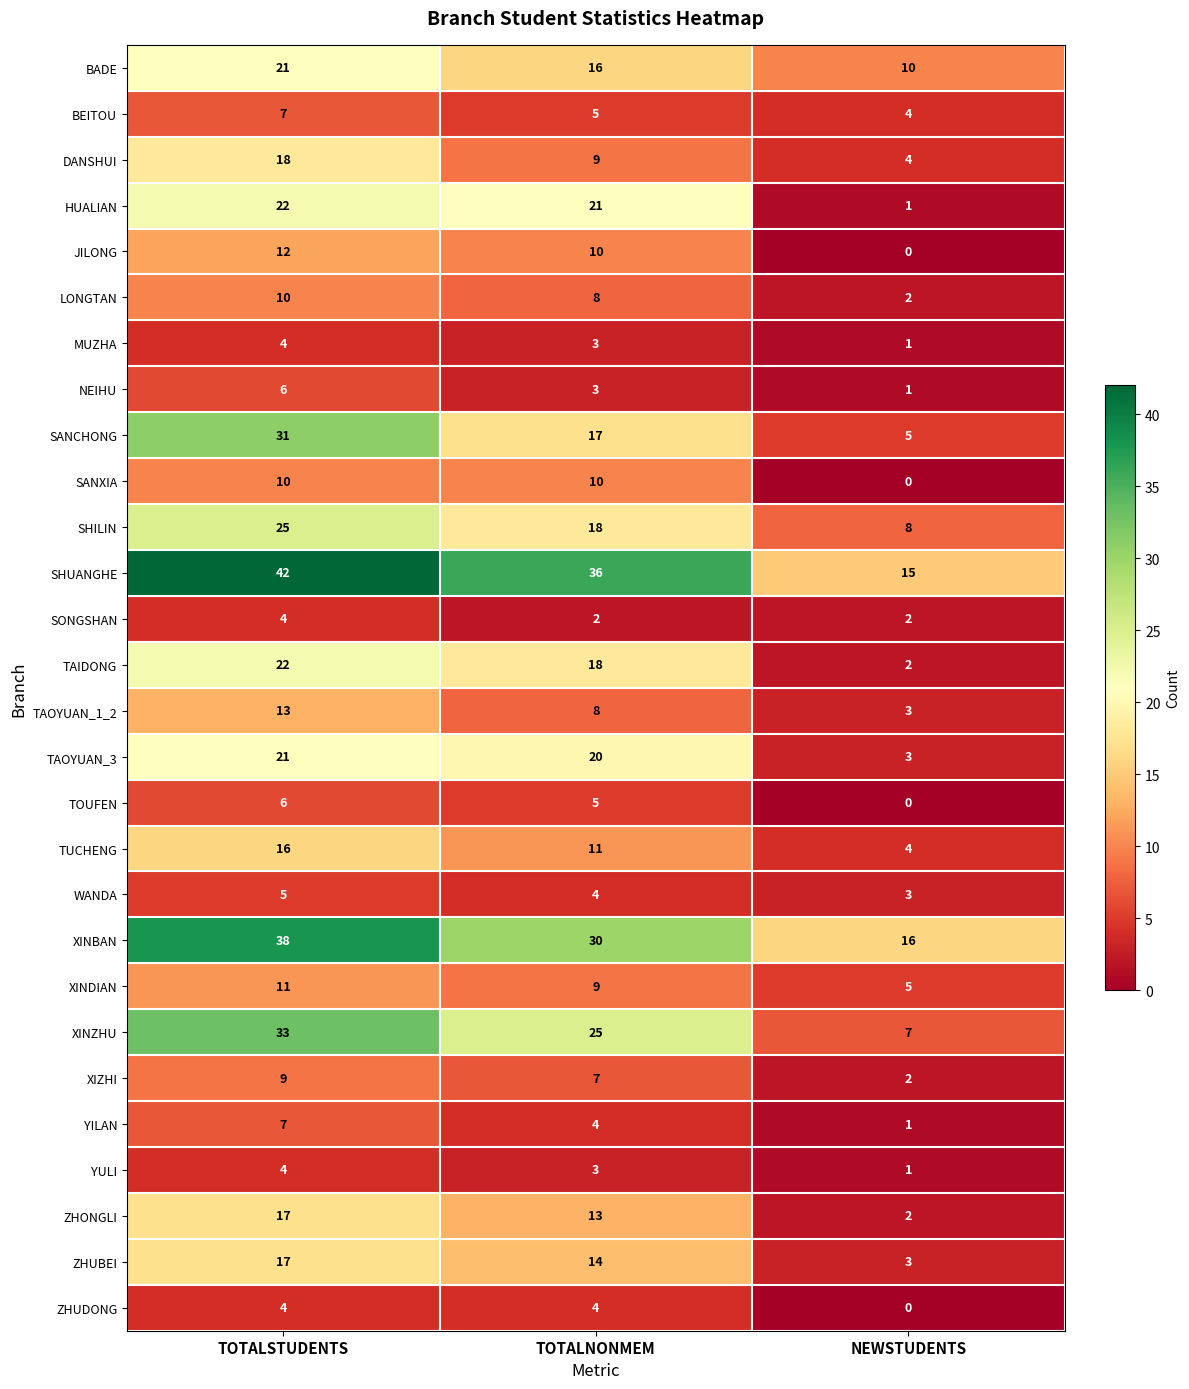

Which category has the highest value across all series?

TOTALSTUDENTS